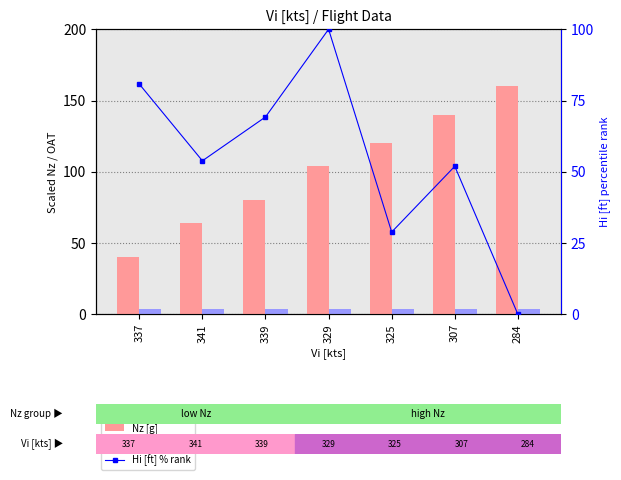

Rank the series at 307 from lowest to highest value.

OAT [℃], Hi [ft] % rank, Nz [g]